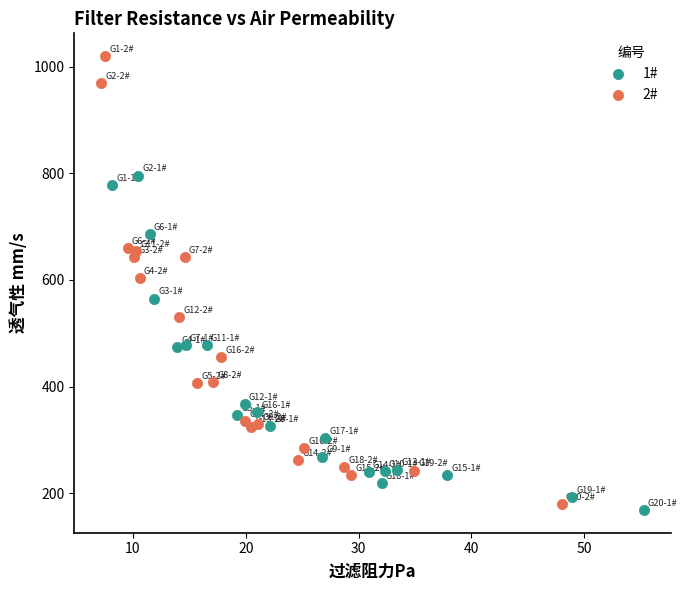

Which series has the widest spread of Y values?

2#